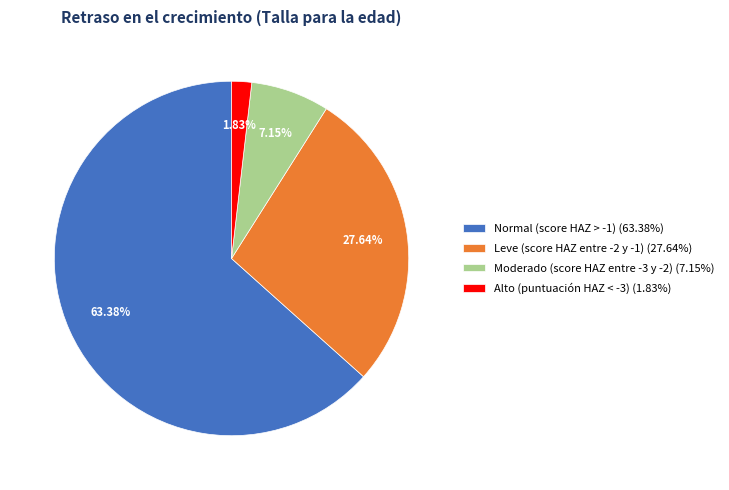

The Alto (puntuación HAZ < -3) slice represents 2% of the pie. True or false?

True